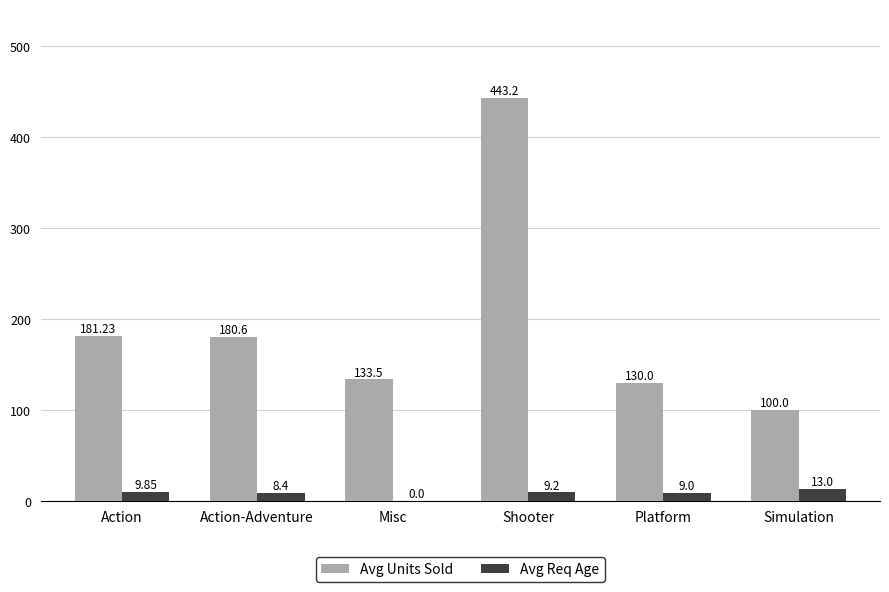

Which series has the largest total across all categories?

Avg Units Sold